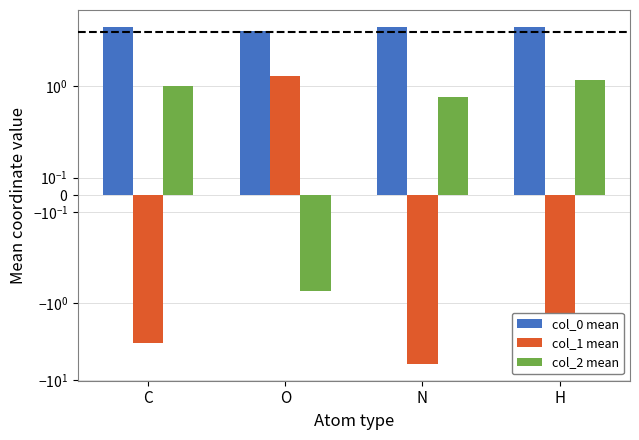

Reading left to right, transcribe all the data shown in this chart.

col_0 mean: C=5.9	O=5.1	N=5.8	H=5.8
col_1 mean: C=-3.3	O=1.3	N=-6.1	H=-3.7
col_2 mean: C=1.0	O=-0.7	N=0.7	H=1.2